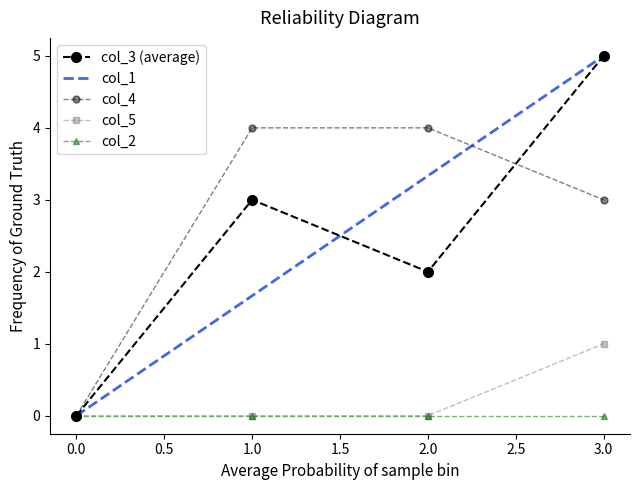

What is the difference between the maximum and minimum values in the col_3 series?

5